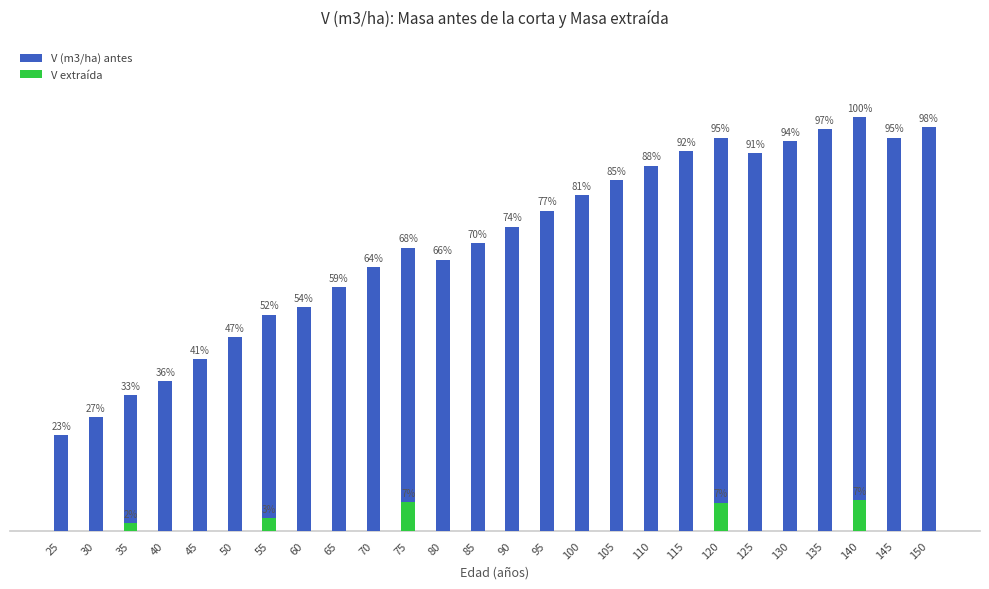

What are all the series names shown in the legend?

V (m3/ha) antes, V extraída